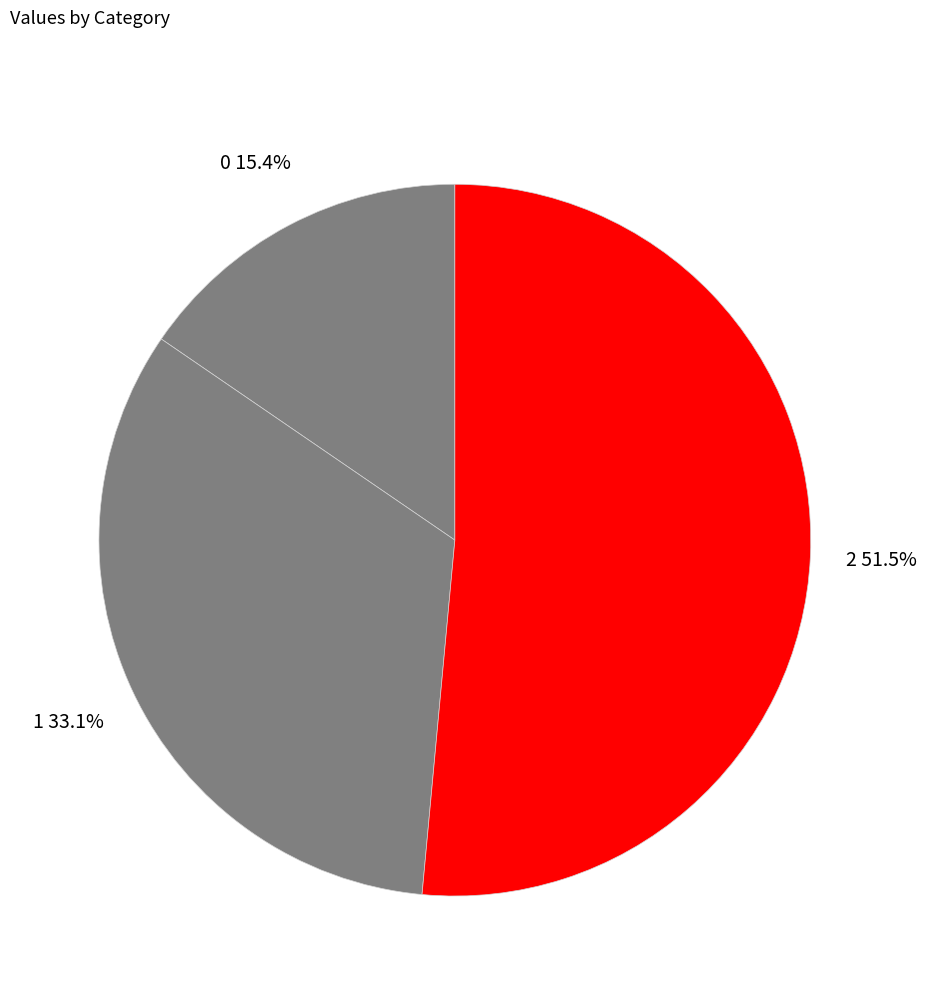

Rank the categories by value from highest to lowest.

2, 1, 0